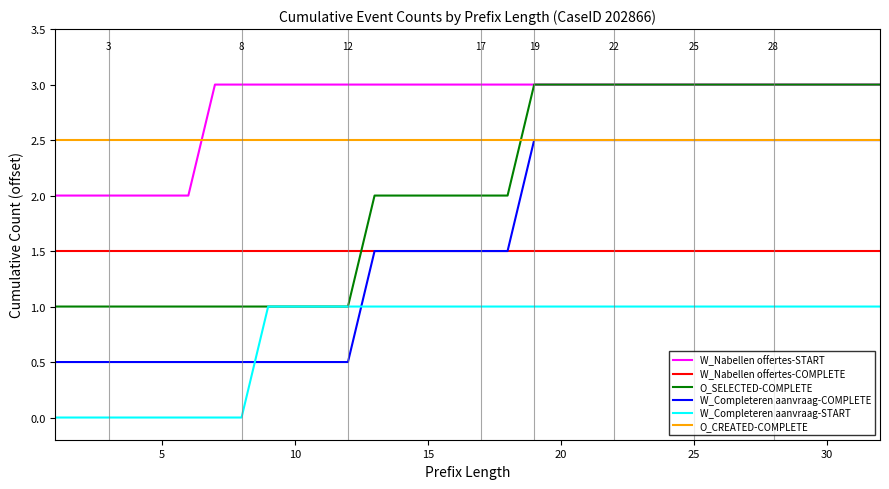

What is the lowest value of the O_SELECTED-COMPLETE series?

1.0